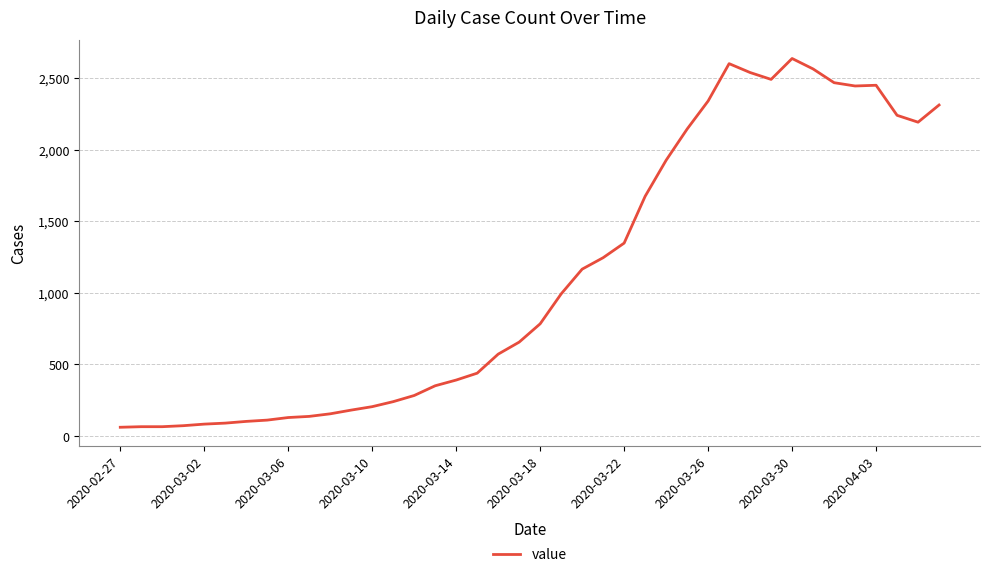

Count the number of categories in the chart.

40